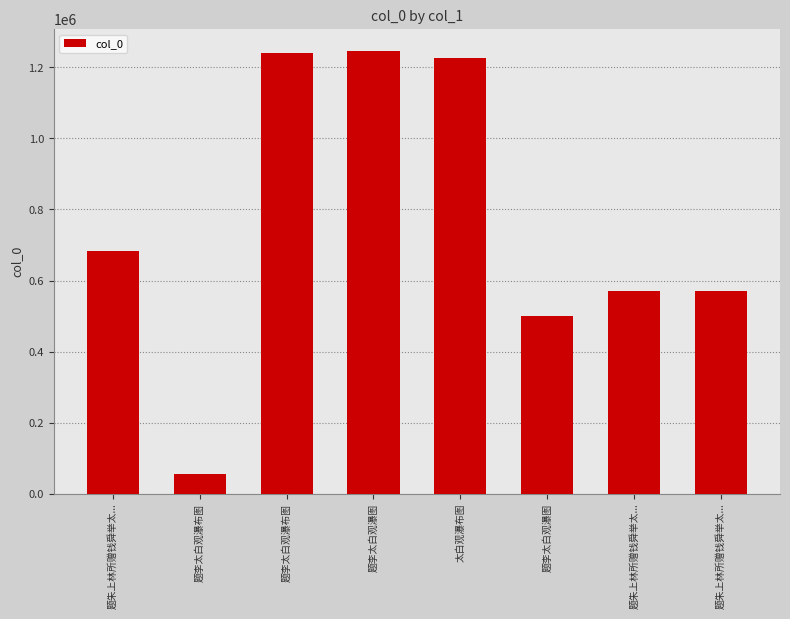

What value does the data have at 题朱上林所赠钱舜举太...?

569038